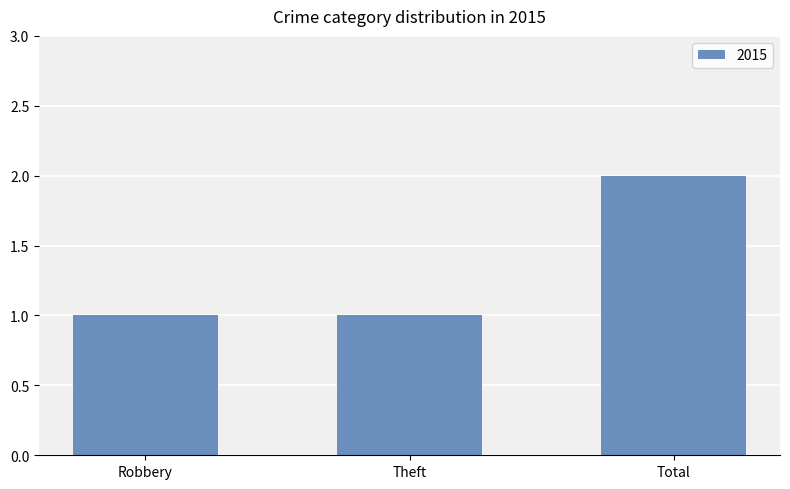

The chart shows a value of 1 at Robbery. True or false?

True